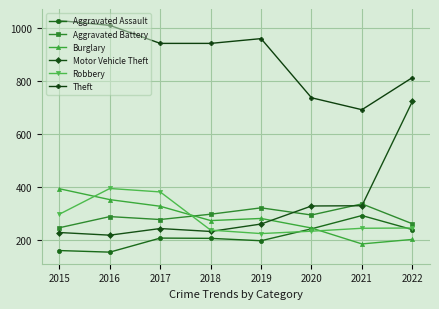

What is the greatest value displayed?

1027